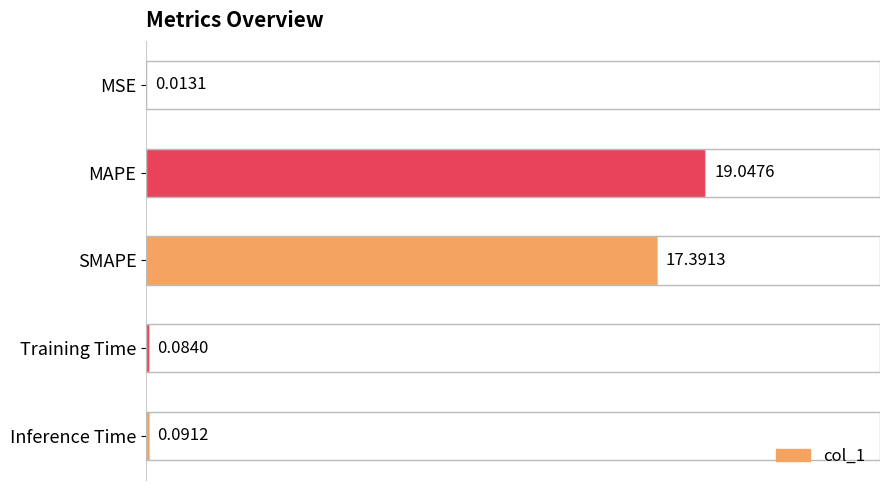

Which category has the highest value across all series?

MAPE